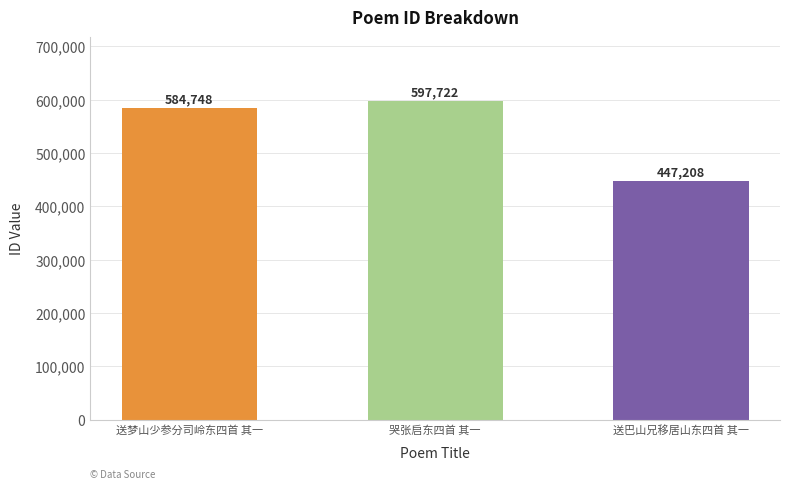

What value does the data have at 送梦山少参分司岭东四首 其一, to the nearest 50?

584750